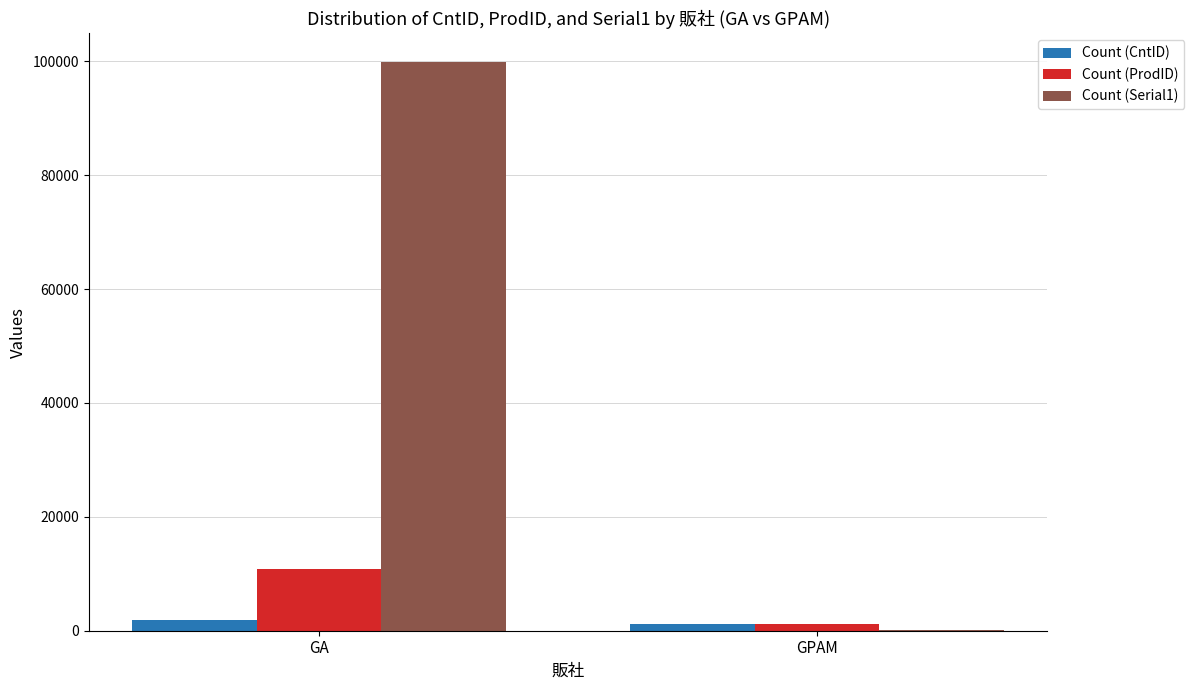

What is the difference between the Count (ProdID) values at GA and GPAM?

9603